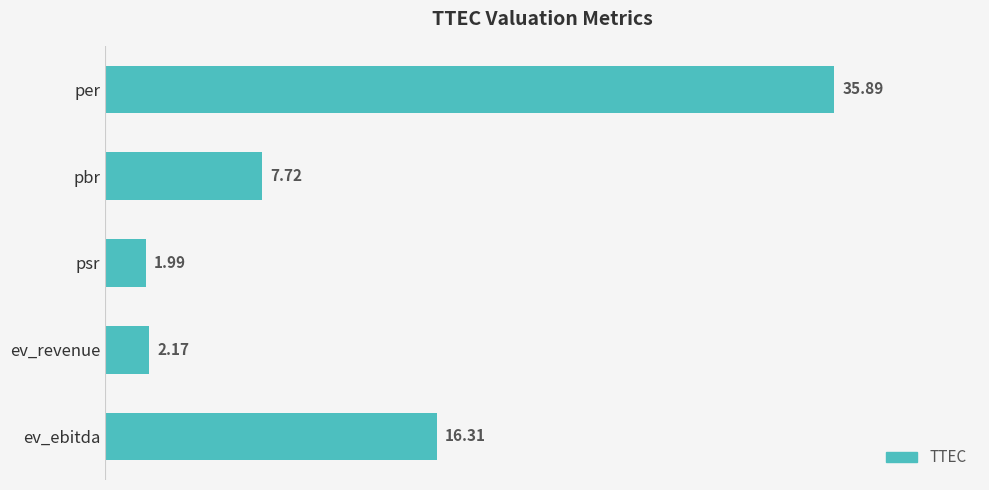

Which category has the lowest value across all series?

psr